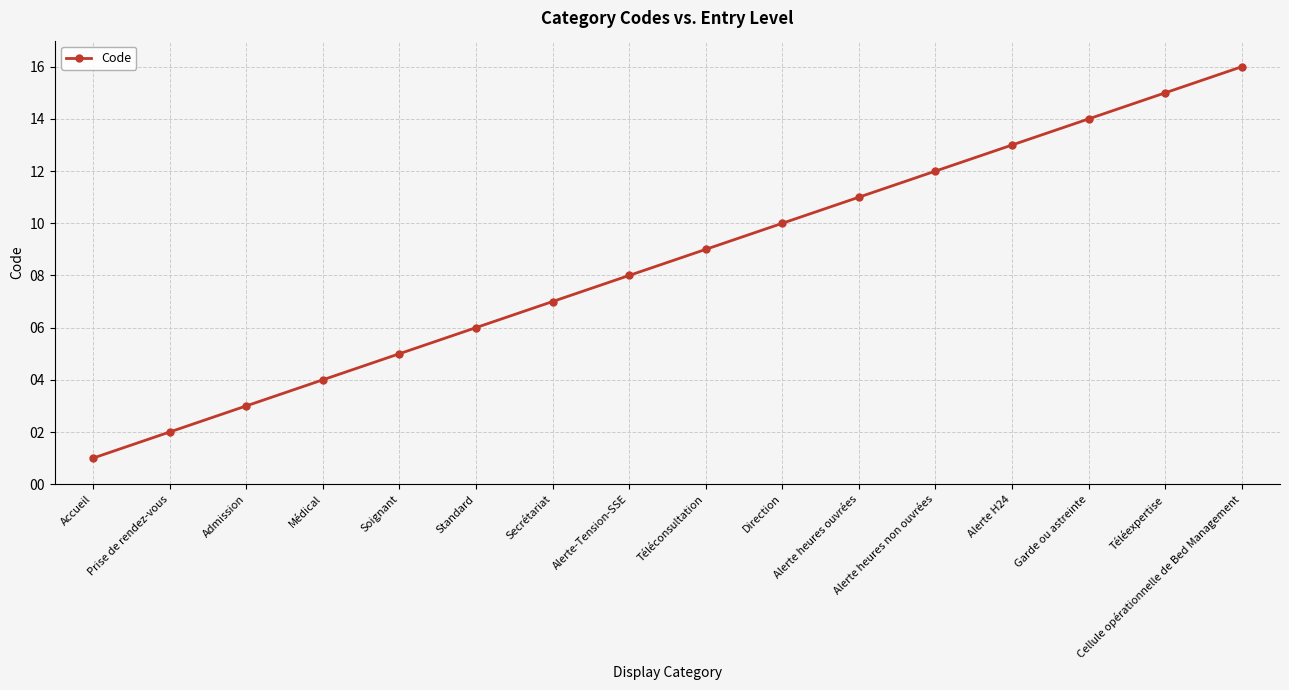

What is the sum of the values at Standard and Prise de rendez-vous?

8